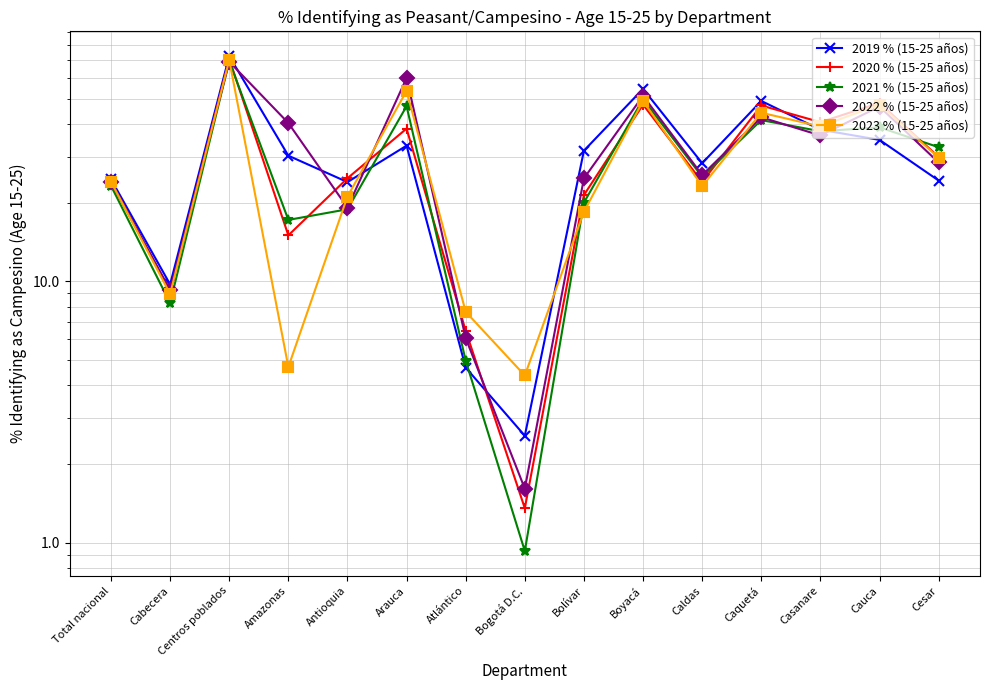

What is the greatest value displayed?

72.7